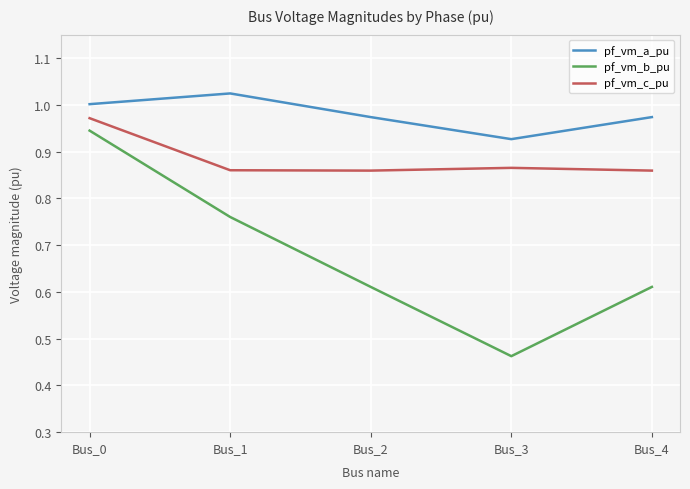

At which label is pf_vm_a_pu closest to 0?

Bus_3